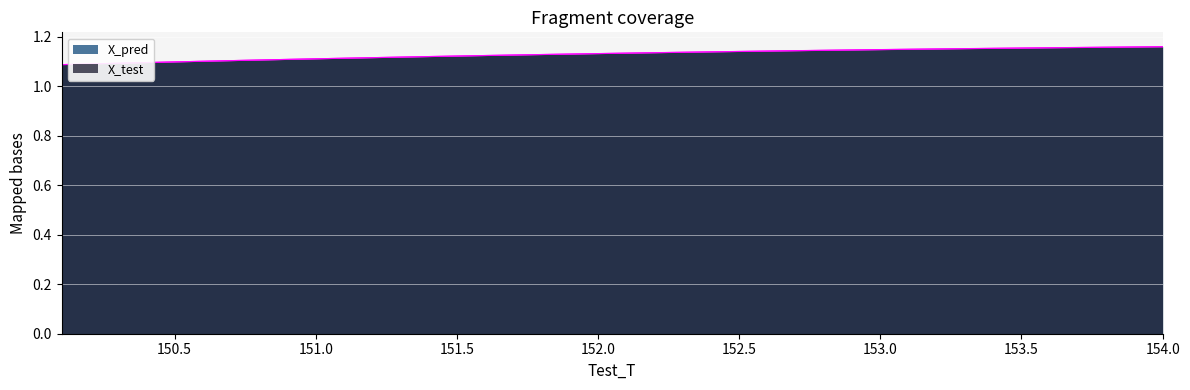

How many categories are shown in the chart?

40